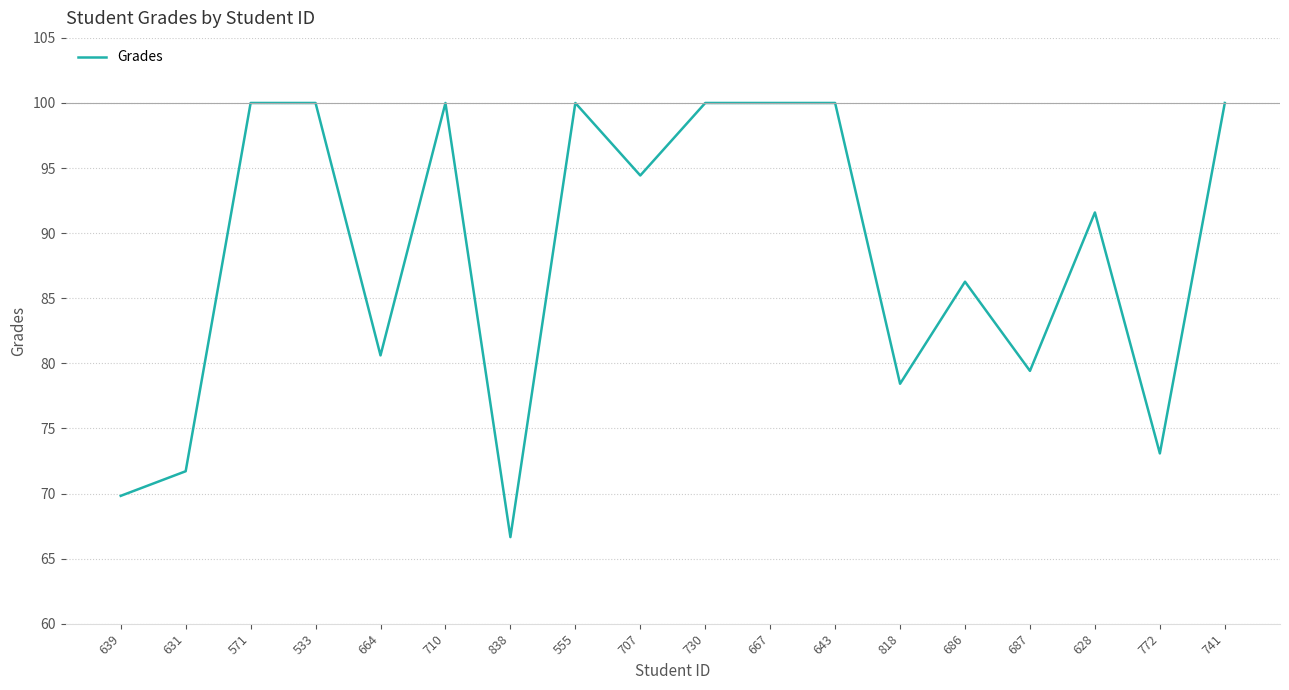

What is the difference between the values at 707 and 555?

5.6